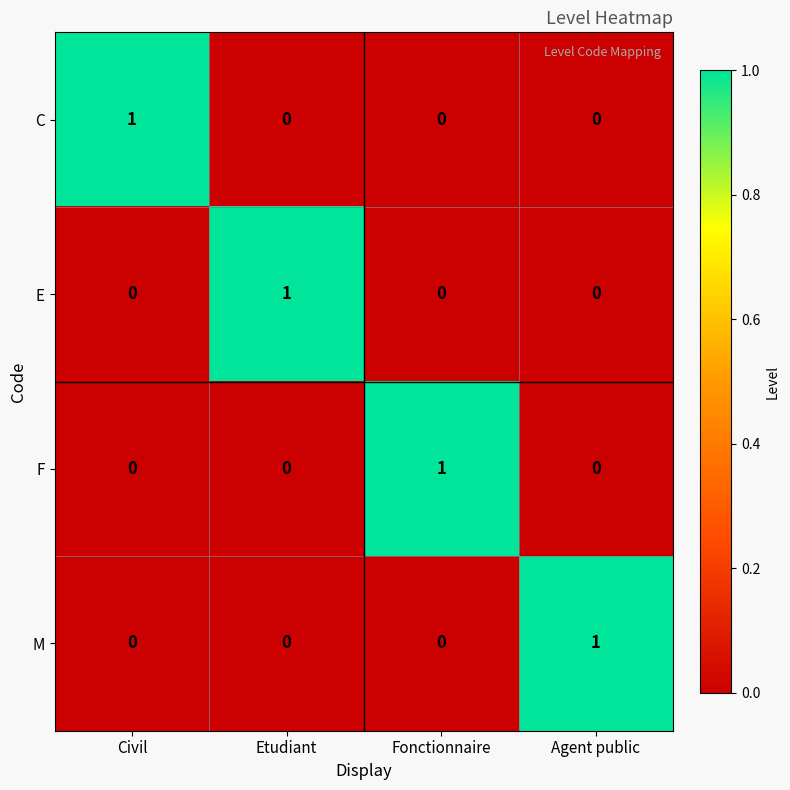

At how many categories does at least one series exceed 0?

4